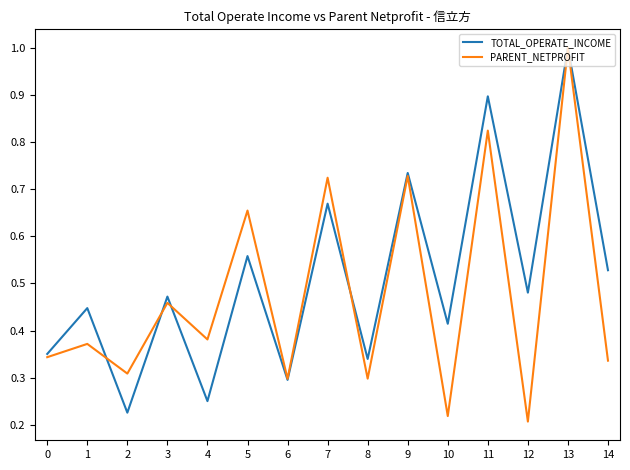

The value of PARENT_NETPROFIT at 8 is 0.2. True or false?

False